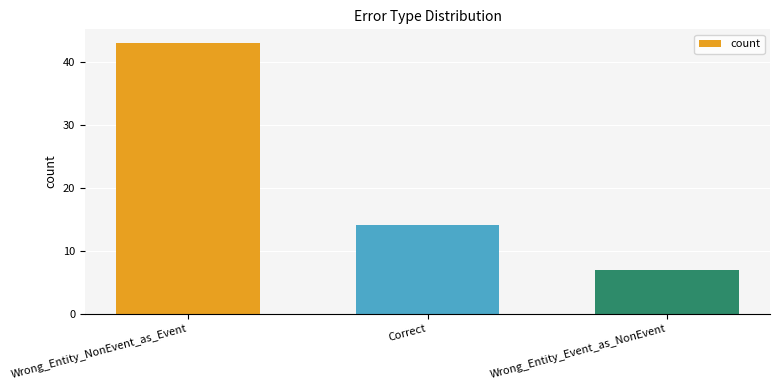

What is the label of the 1st bar from the left?

Wrong_Entity_NonEvent_as_Event